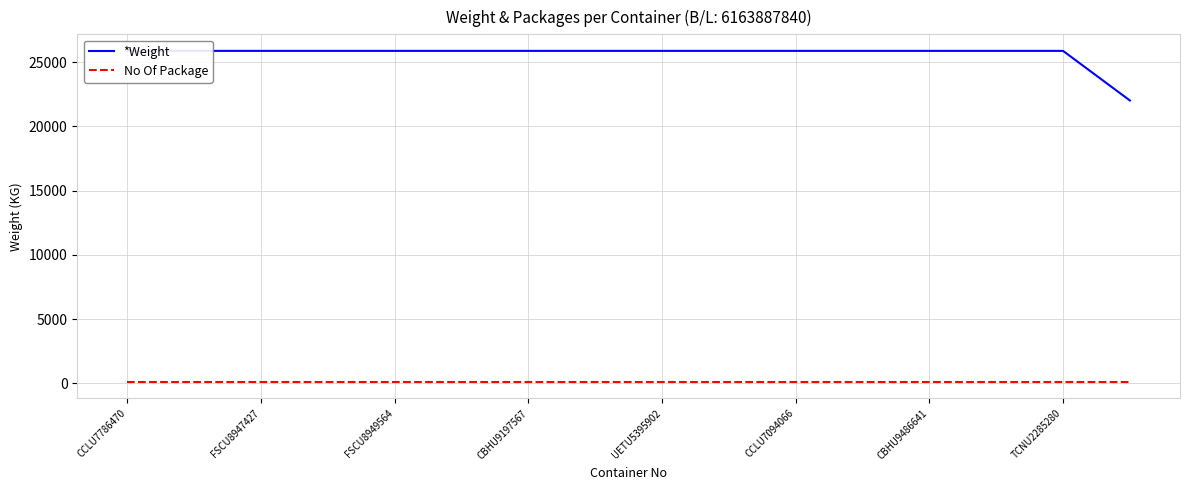

Rank the series by their maximum value, from lowest to highest.

No Of Package, *Weight